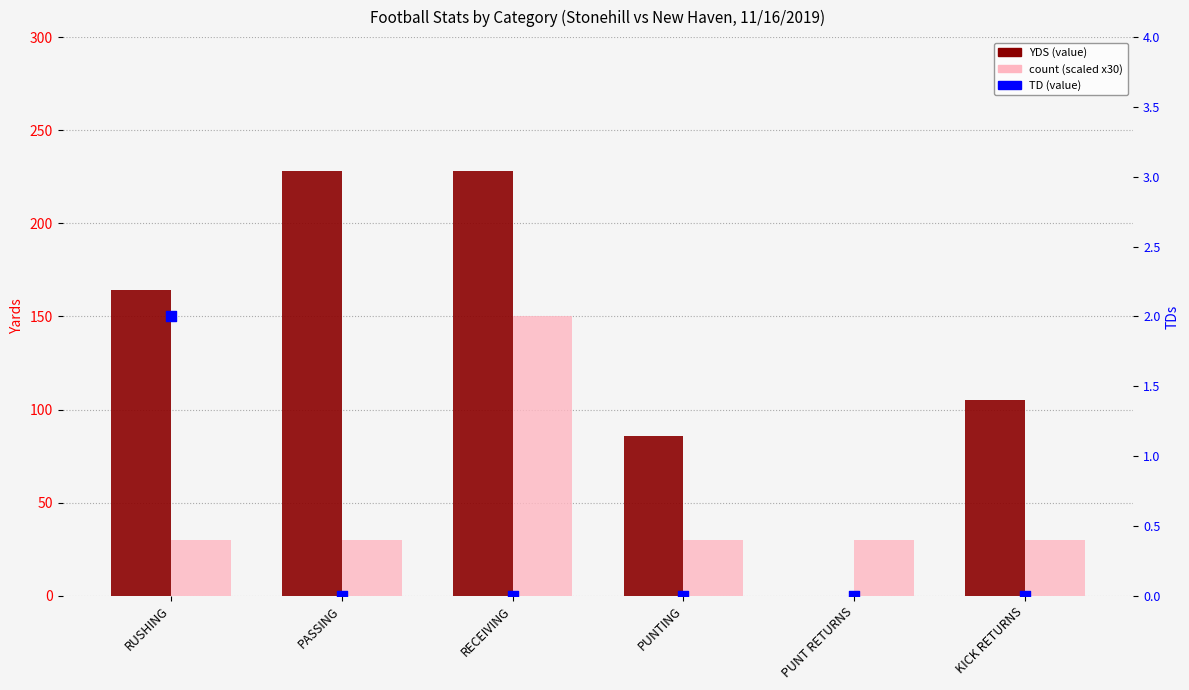

Which series contains the highest Y value?

YDS (value)